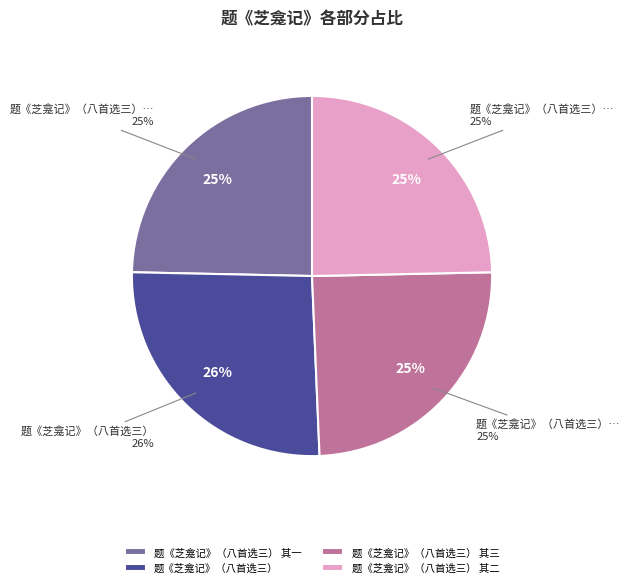

What percentage is the 题《芝龛记》（八首选三） 其三 slice, to the nearest percent?

25%